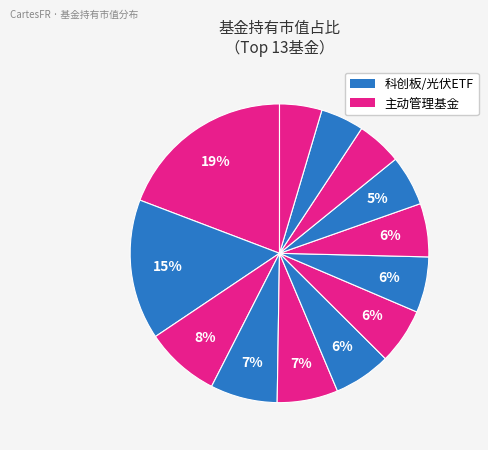

Which slice is the smallest?

广发策略优选混合